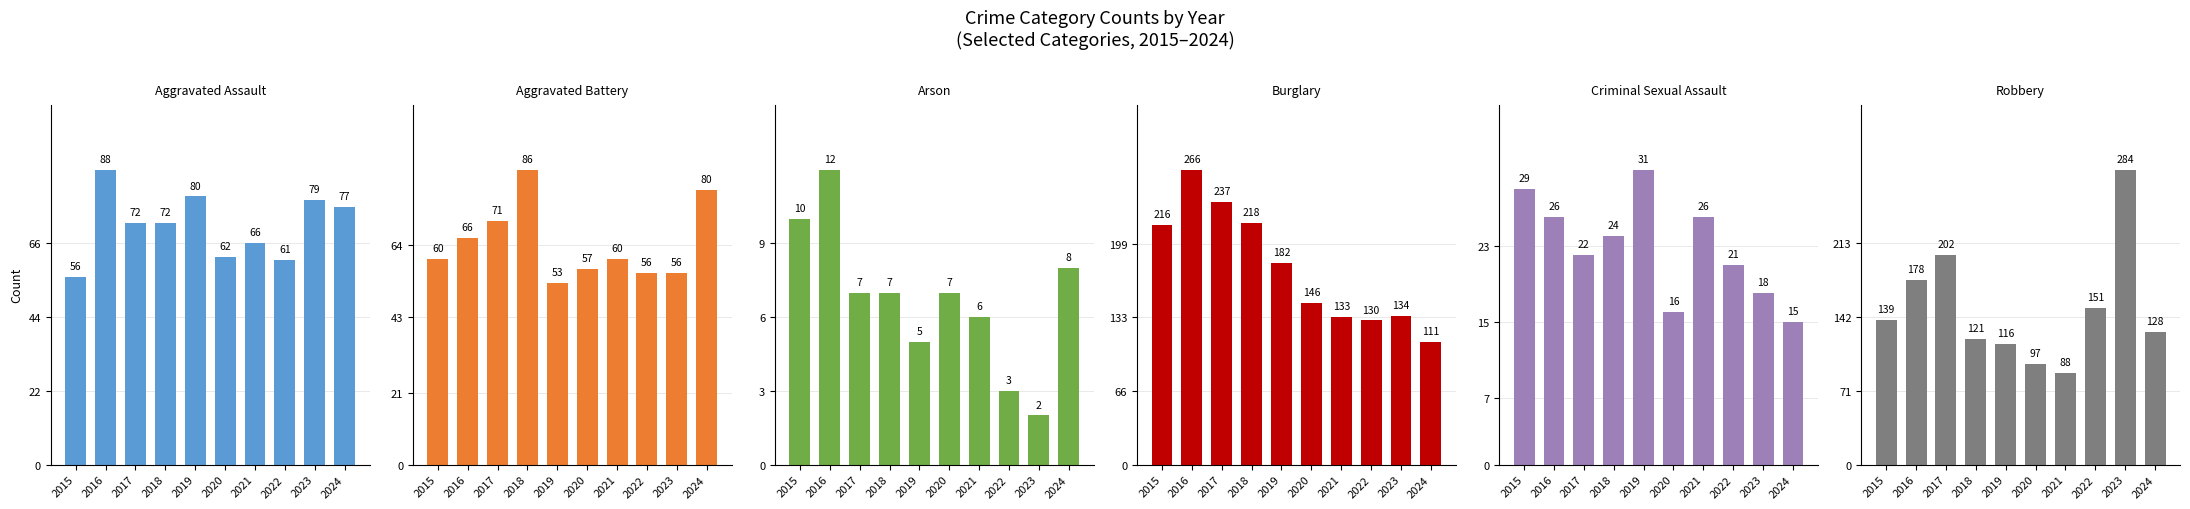

What is the sum of all Burglary values?

1773